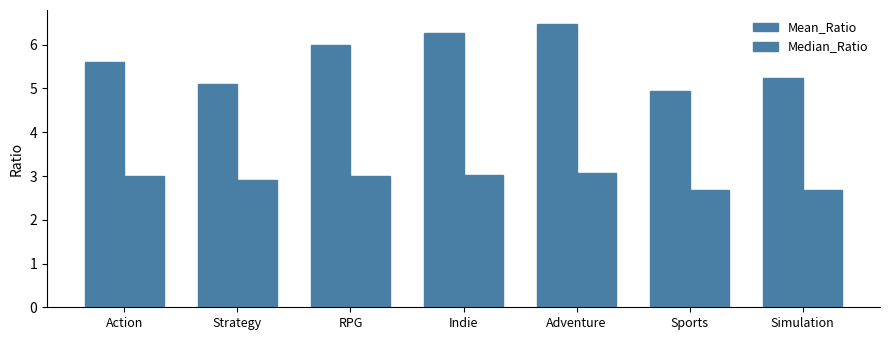

How many values in the Mean_Ratio series are below 5?

1